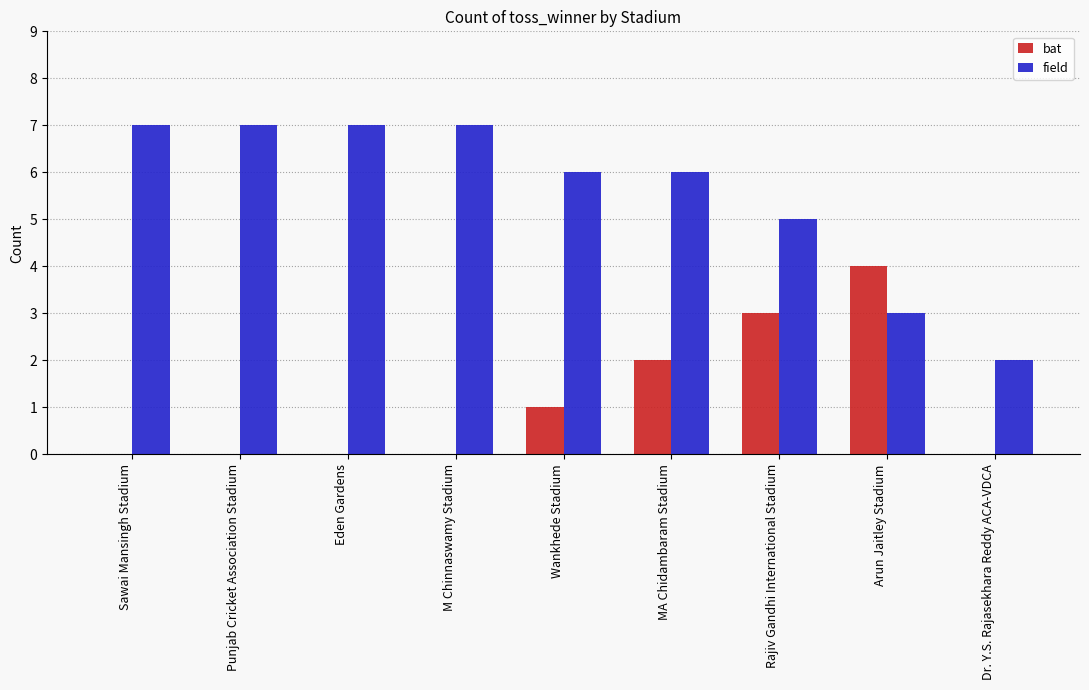

Reading left to right, extract all data points from this chart.

bat: Sawai Mansingh Stadium=0	Punjab Cricket Association Stadium=0	Eden Gardens=0	M Chinnaswamy Stadium=0	Wankhede Stadium=1	MA Chidambaram Stadium=2	Rajiv Gandhi International Stadium=3	Arun Jaitley Stadium=4	Dr. Y.S. Rajasekhara Reddy ACA-VDCA=0
field: Sawai Mansingh Stadium=7	Punjab Cricket Association Stadium=7	Eden Gardens=7	M Chinnaswamy Stadium=7	Wankhede Stadium=6	MA Chidambaram Stadium=6	Rajiv Gandhi International Stadium=5	Arun Jaitley Stadium=3	Dr. Y.S. Rajasekhara Reddy ACA-VDCA=2